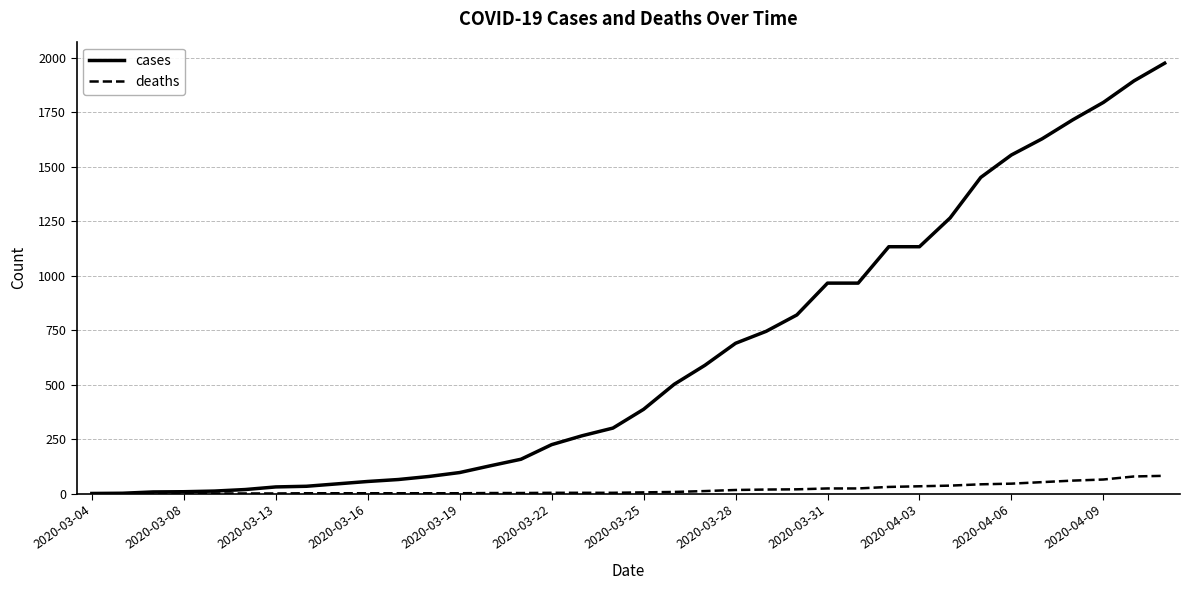

List the series in order of their overall mean, lowest first.

deaths, cases